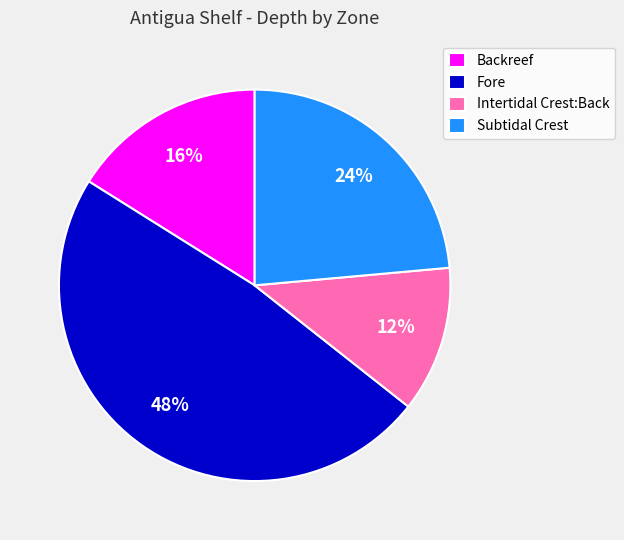

How many slices are in this pie chart?

4